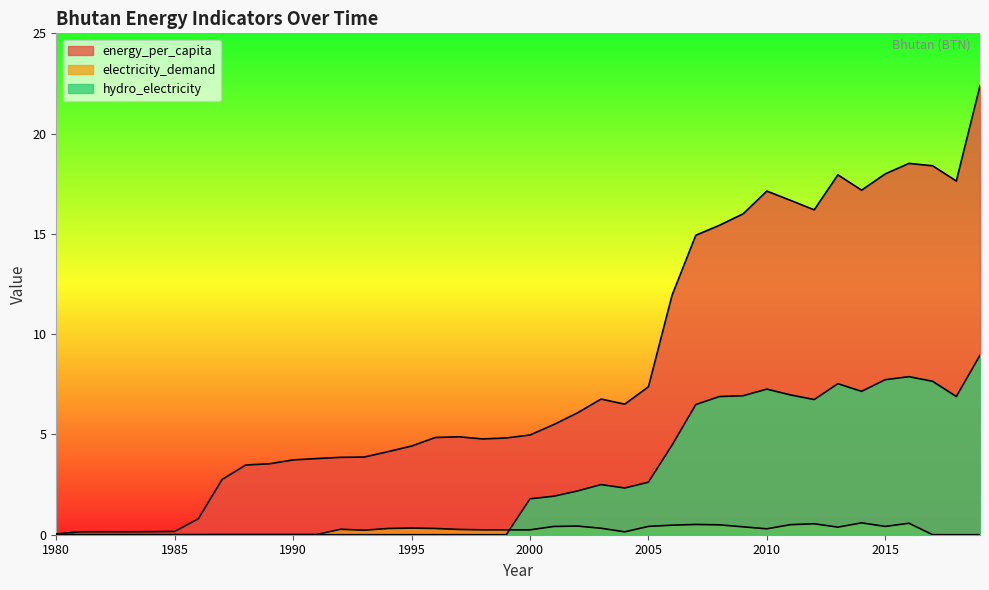

What is the value of the energy_per_capita point at the 3rd from the left?

0.1